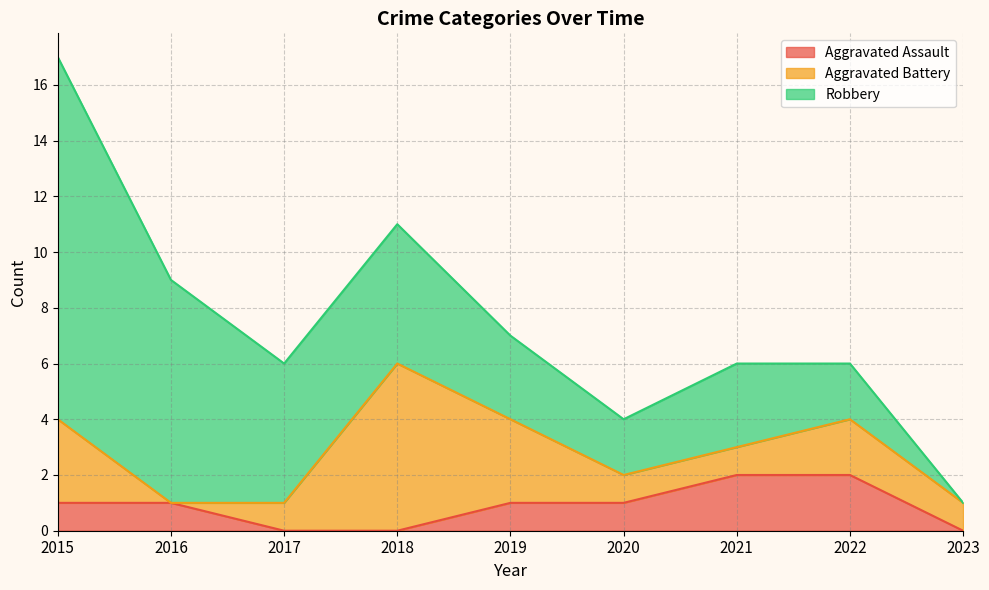

List the series in order of their peak value, lowest first.

Aggravated Assault, Aggravated Battery, Robbery